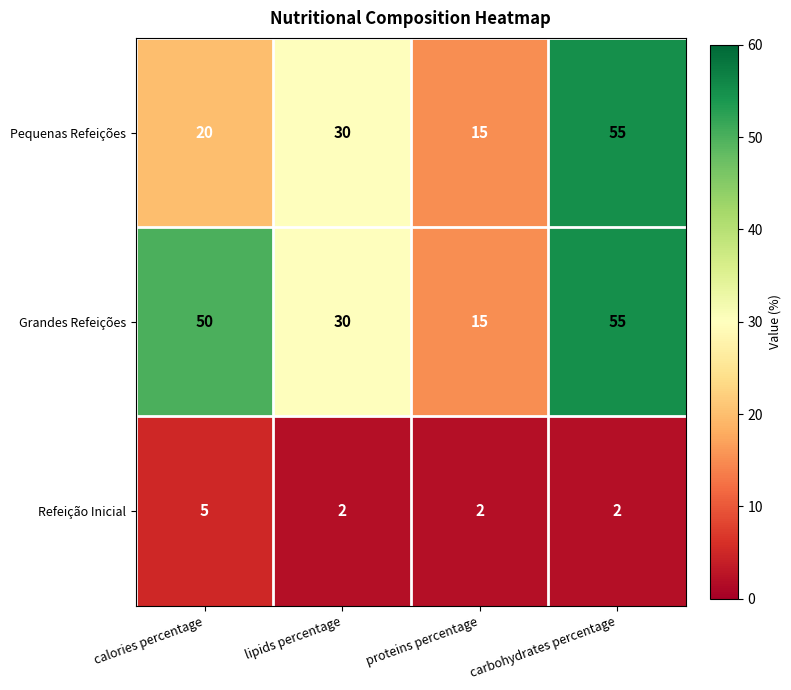

Count the Pequenas Refeições values in the range 20 to 55.

3